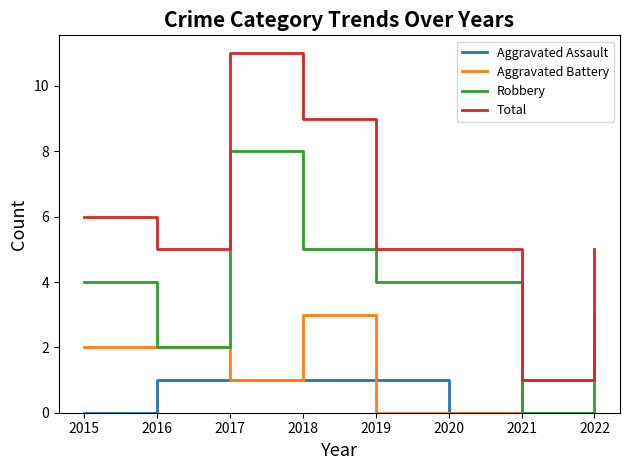

What is the lowest value of the Total series?

1